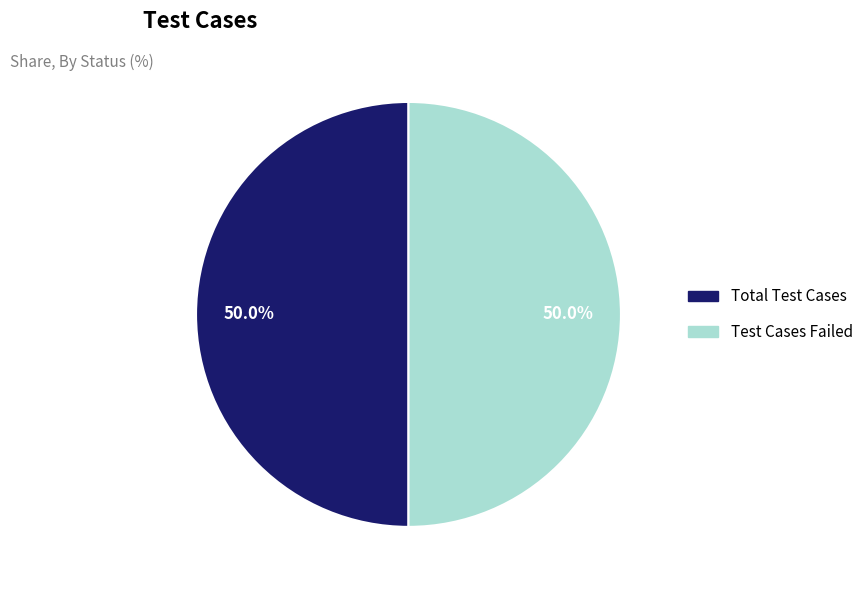

How many slices are in this pie chart?

2